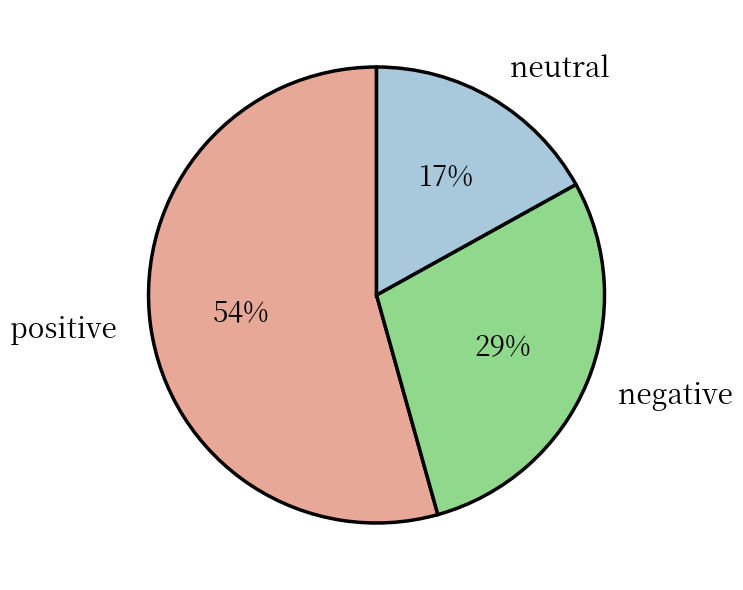

Count the number of slices in the pie.

3